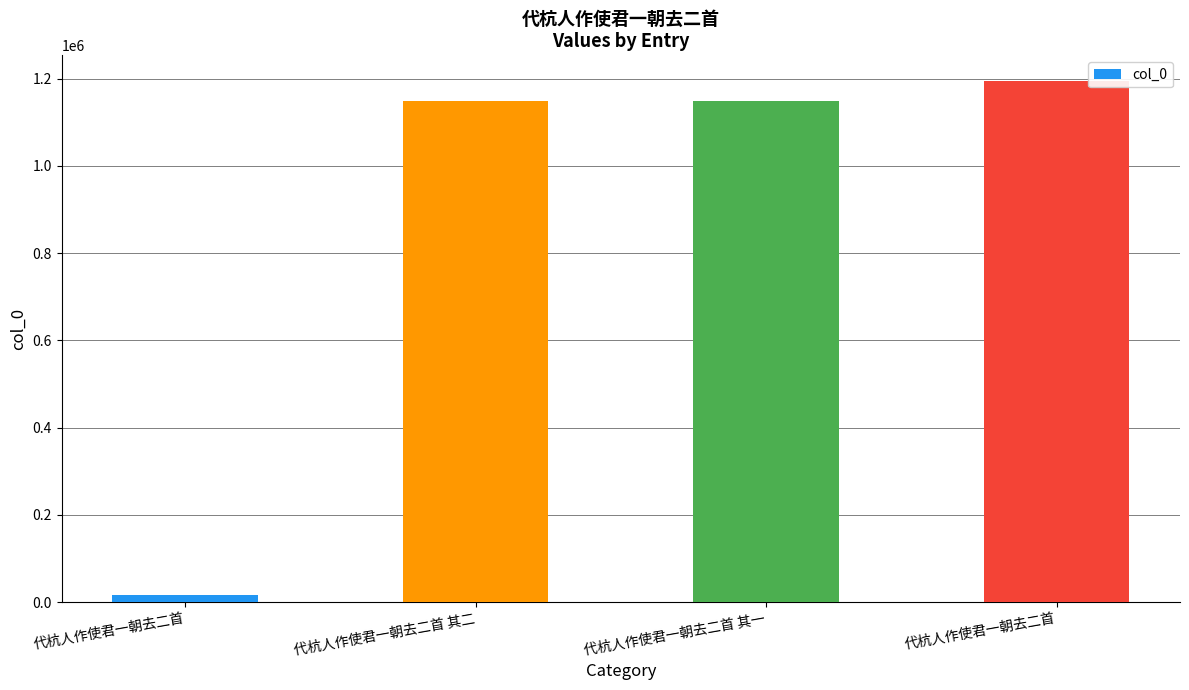

Are the bars grouped side by side (vs. stacked)?

No